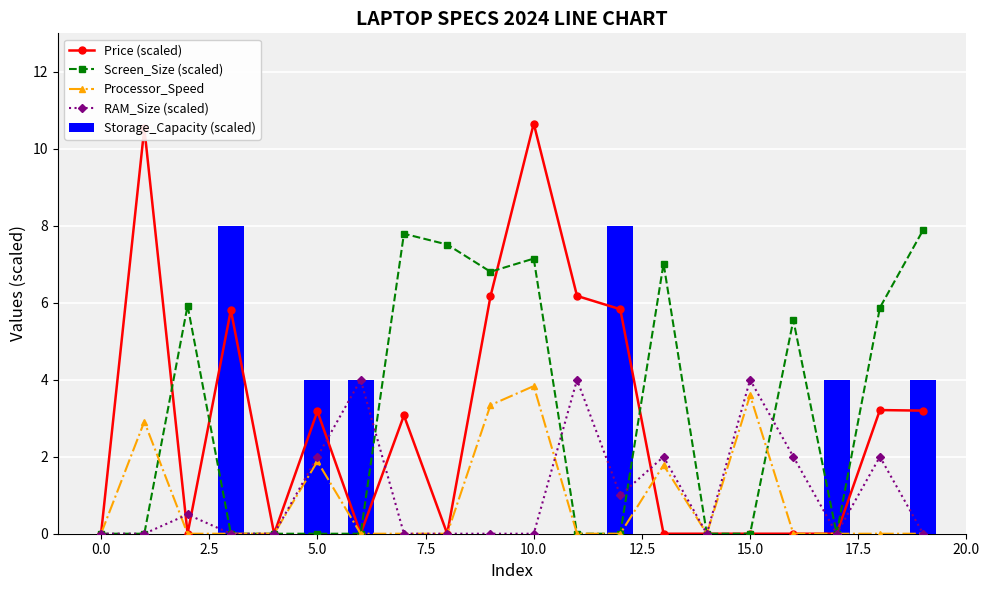

Reading left to right, list all the values displayed in this chart.

Price (scaled): 0.0	10.5	0.0	5.8	0.0	3.2	0.0	3.1	0.0	6.2	10.7	6.2	5.8	0.0	0.0	0.0	0.0	0.0	3.2	3.2
Screen_Size (scaled): 0.0	0.0	5.9	0.0	0.0	0.0	0.0	7.8	7.5	6.8	7.1	0.0	0.0	7.0	0.0	0.0	5.5	0.0	5.9	7.9
Processor_Speed: 0.0	2.9	0.0	0.0	0.0	1.9	0.0	0.0	0.0	3.3	3.8	0.0	0.0	1.8	0.0	3.6	0.0	0.0	0.0	0.0
RAM_Size (scaled): 0.0	0.0	0.5	0.0	0.0	2.0	4.0	0.0	0.0	0.0	0.0	4.0	1.0	2.0	0.0	4.0	2.0	0.0	2.0	0.0
Storage_Capacity (scaled): 0.0	0.0	0.0	8.0	0.0	4.0	4.0	0.0	0.0	0.0	0.0	0.0	8.0	0.0	0.0	0.0	0.0	4.0	0.0	4.0